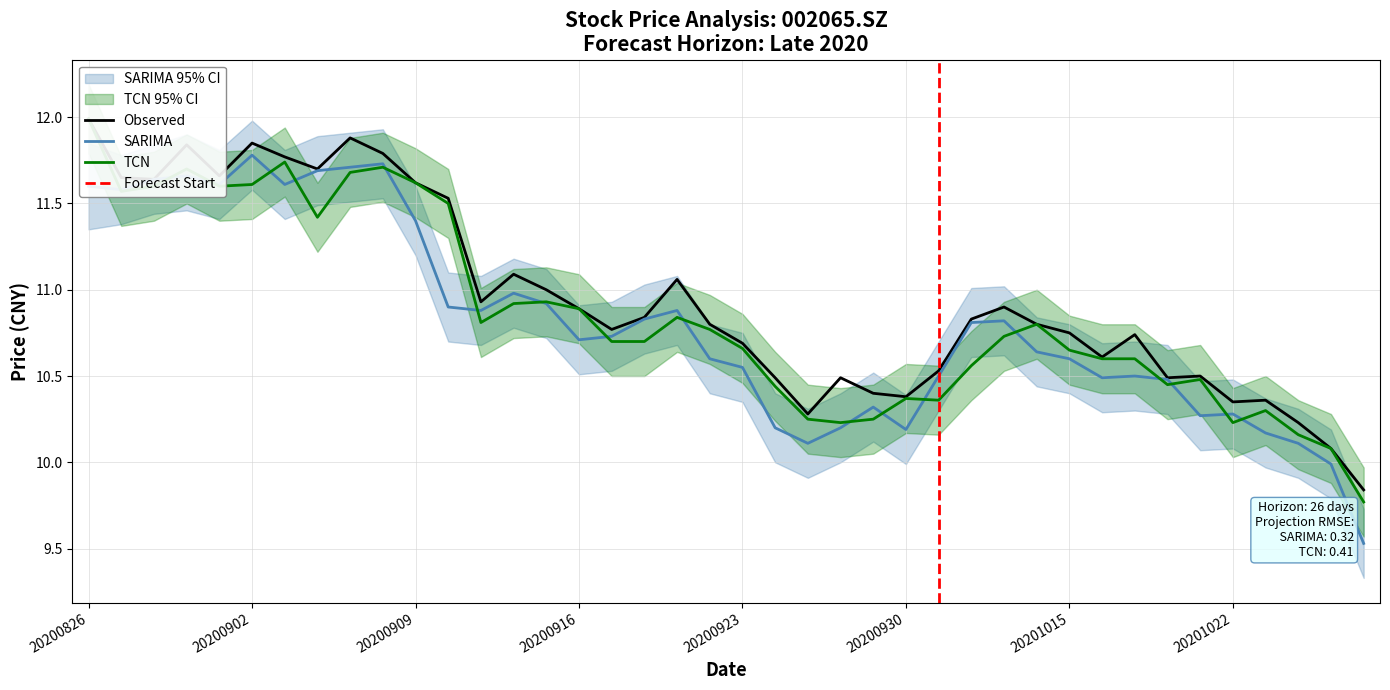

How many interior local peaks does the close series have?

9